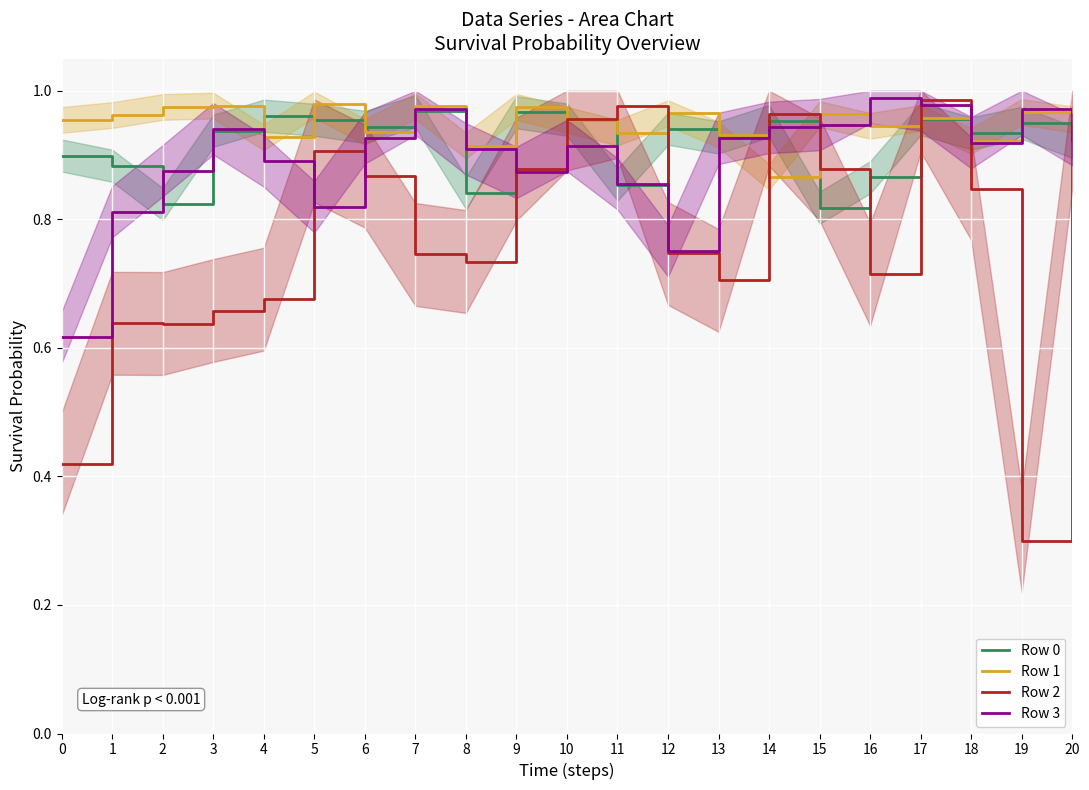

What is the lowest value of the Row 2 series?

0.3